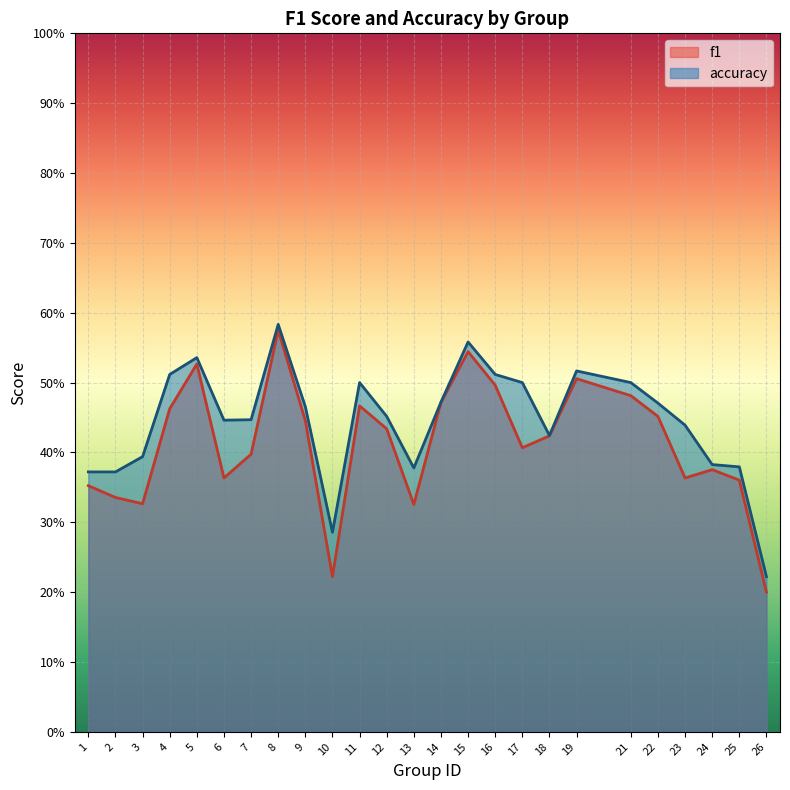

Which series has the largest total across all categories?

accuracy